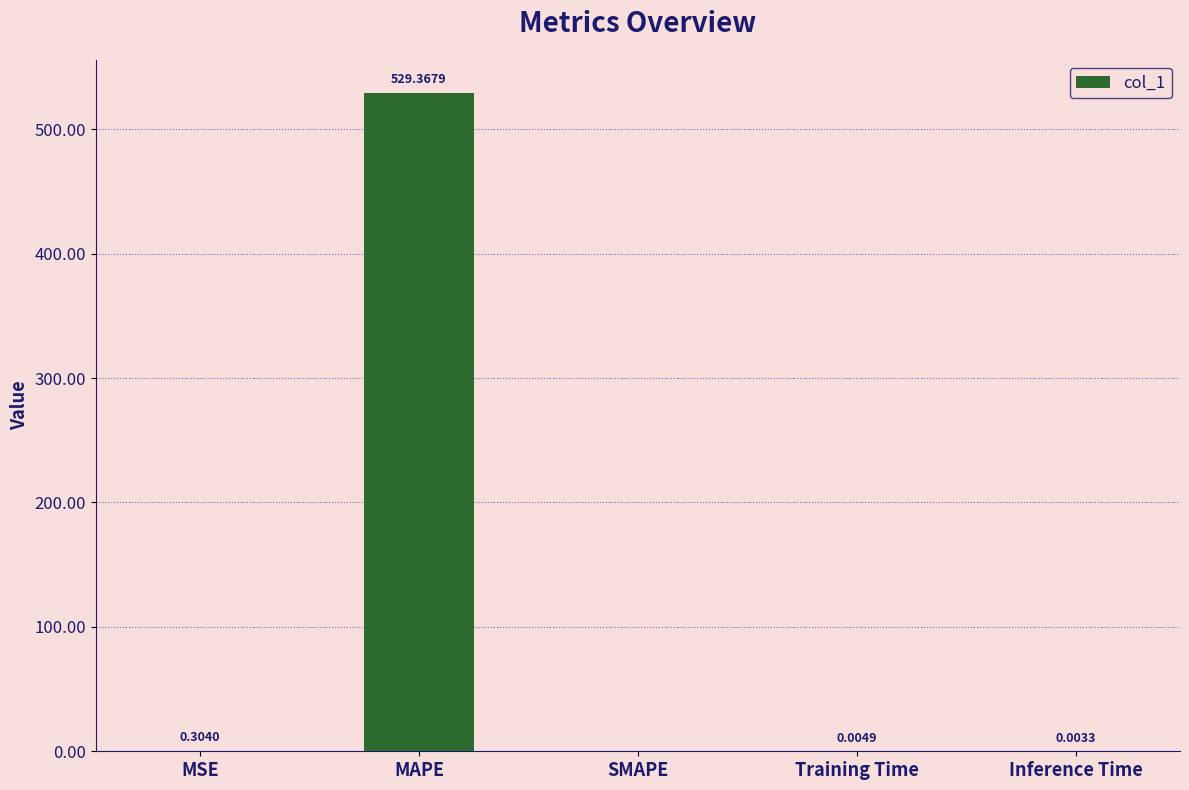

Are the bars horizontal?

No